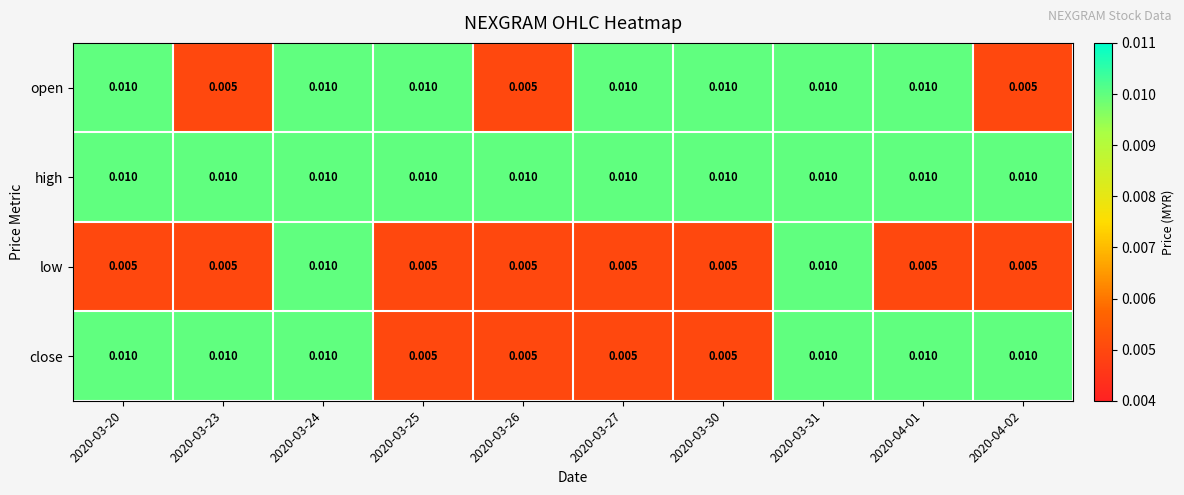

Which series has the largest total across all categories?

high